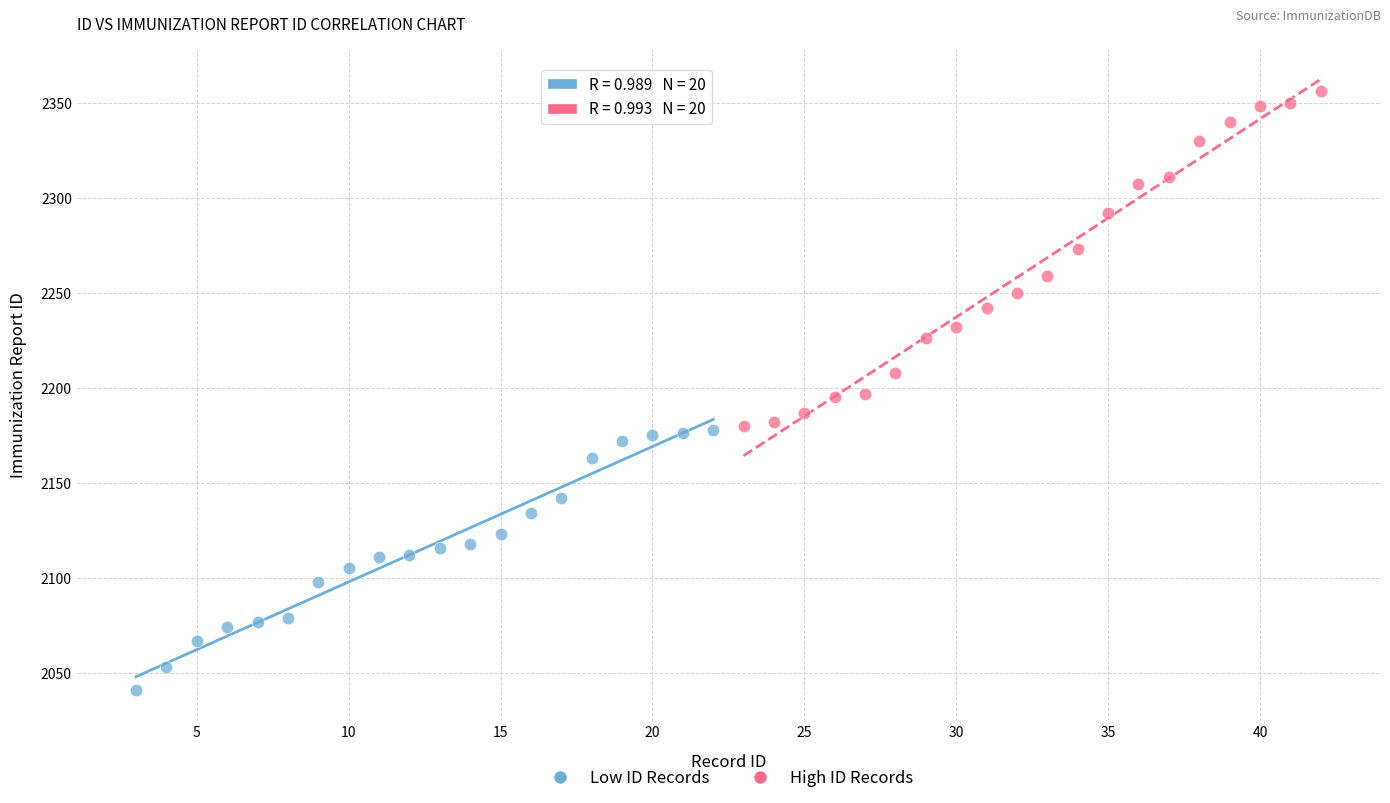

Which series has the widest spread of Y values?

High ID Records